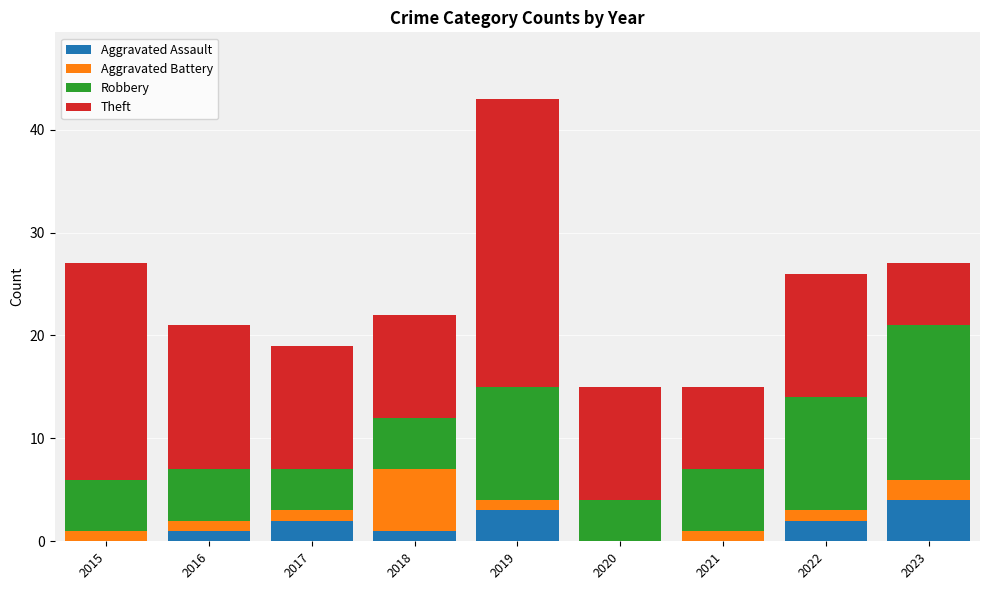

What is the maximum value for Aggravated Assault?

4